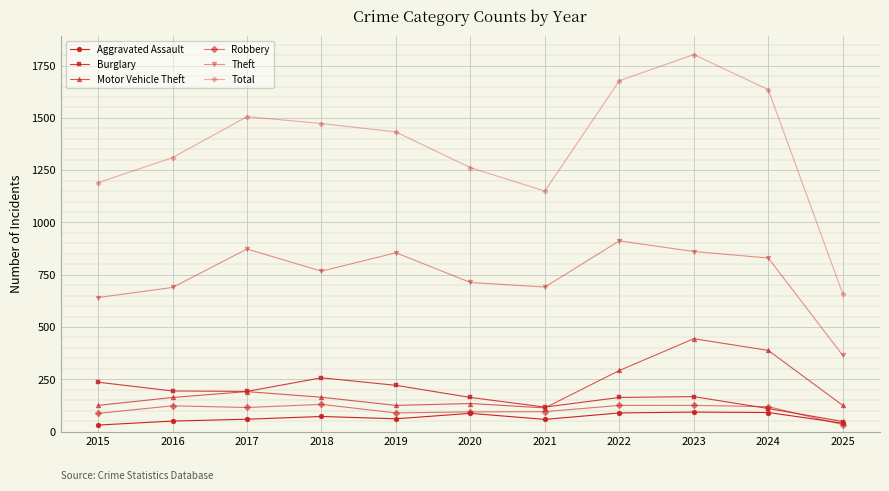

What is the approximate value of Robbery at 2015, to the nearest 10?

90